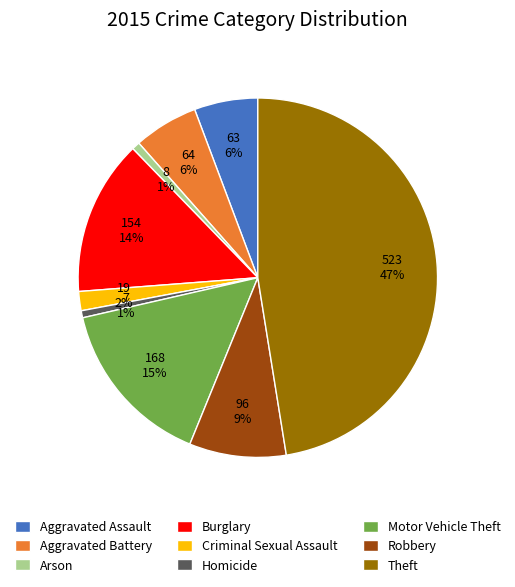

How many slices are in this pie chart?

9